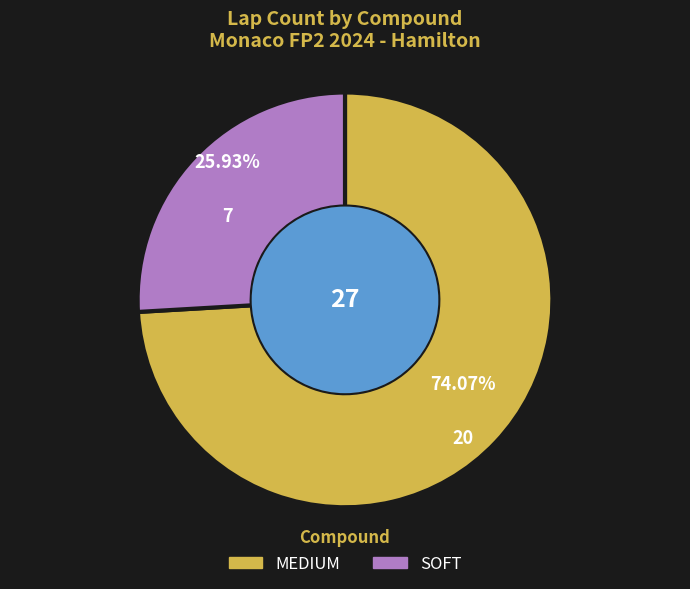

Does MEDIUM represent more than half of the total?

Yes